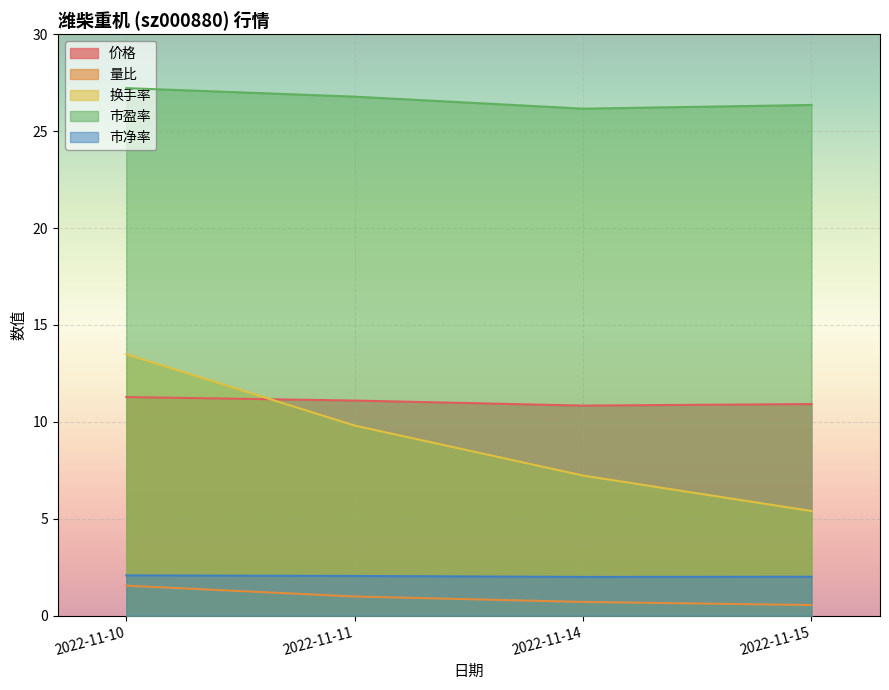

What is the difference between the highest and lowest values at 2022-11-11?

25.8